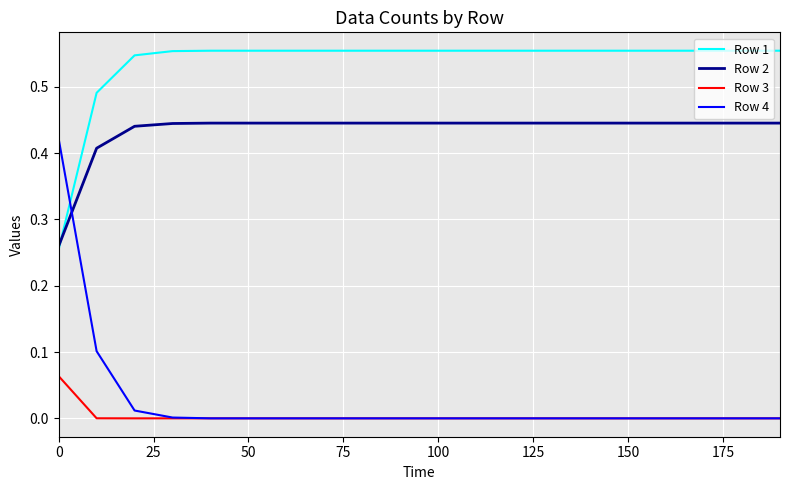

List the series in order of their peak value, lowest first.

Row 3, Row 4, Row 2, Row 1